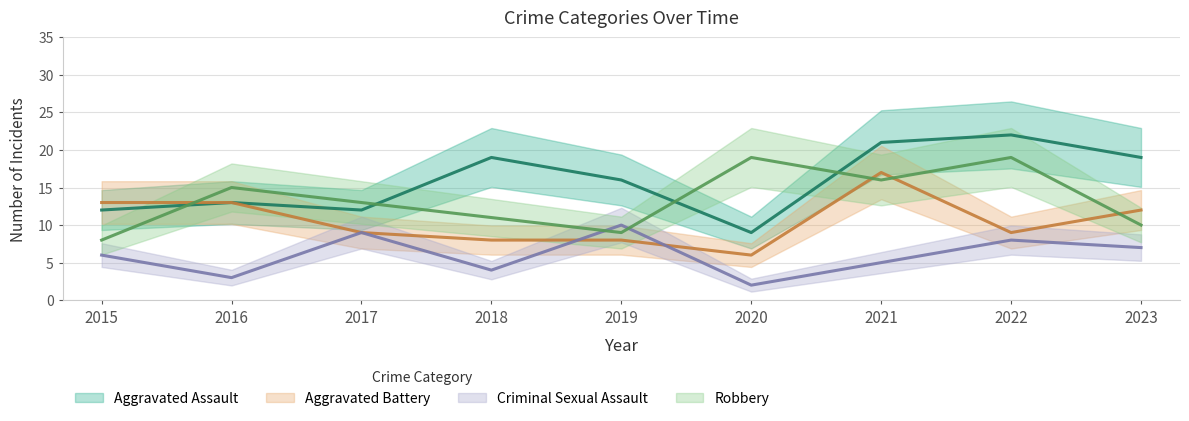

How many series are shown in this chart?

4